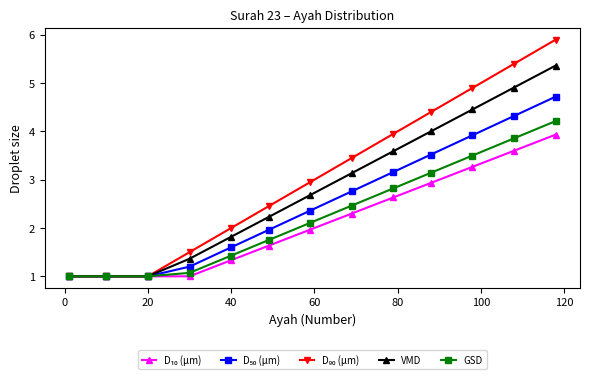

Does the chart have visible grid lines?

No